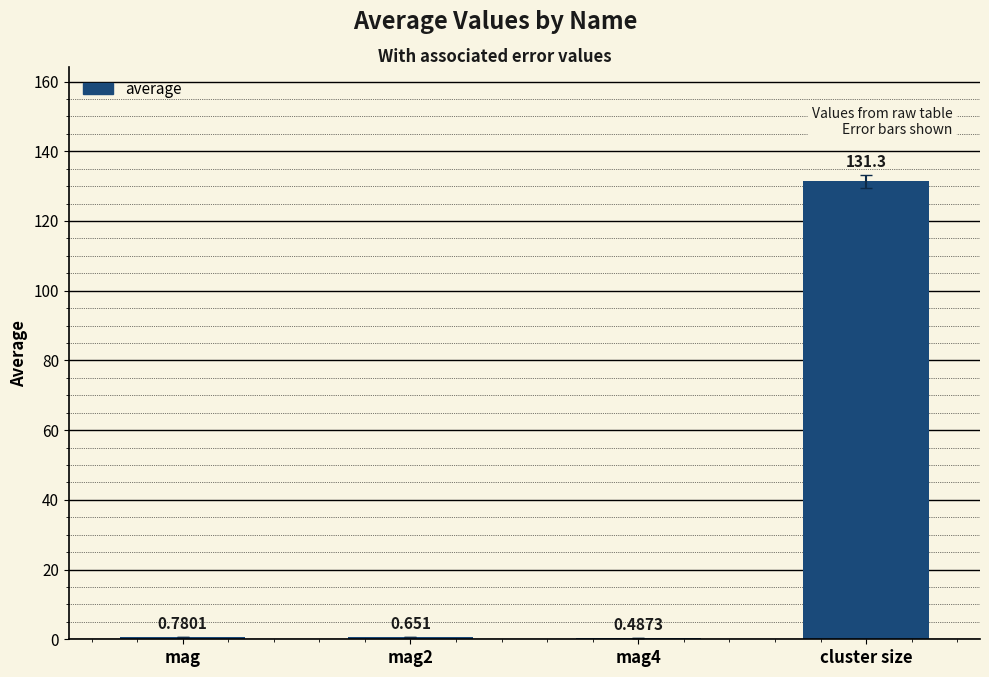

Where is the data nearest to the value 65?

mag